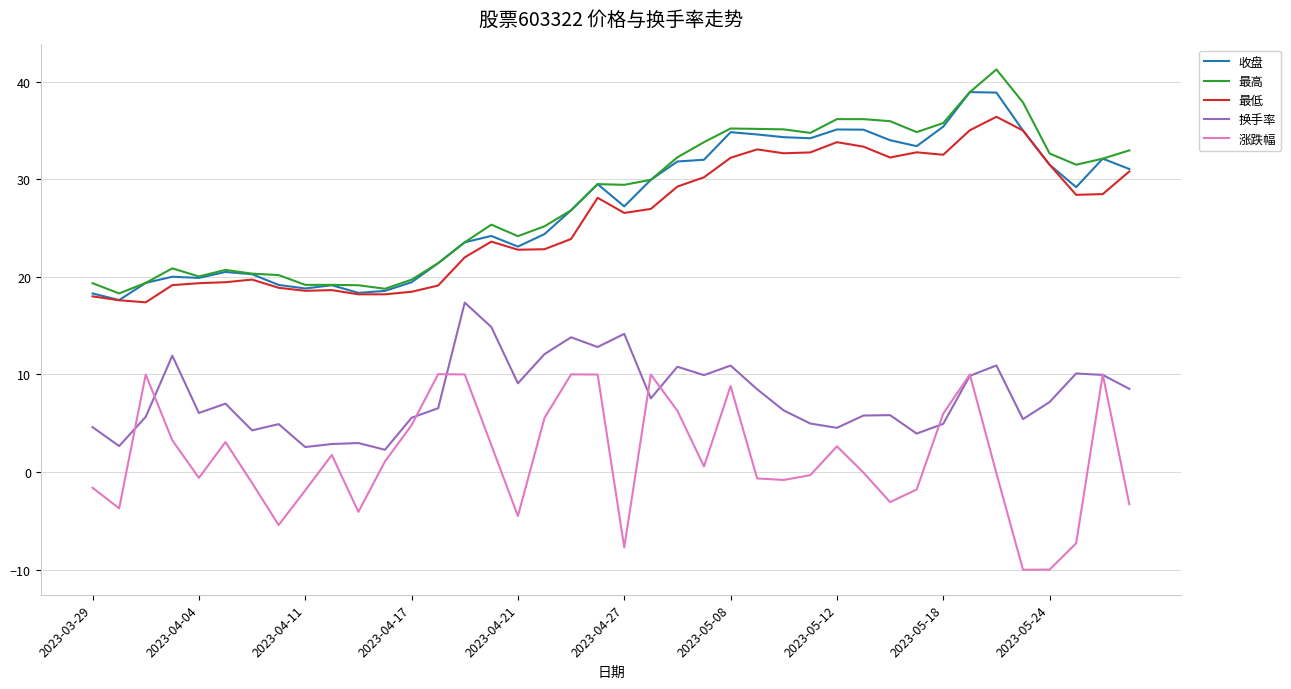

What are all the series names shown in the legend?

收盘, 最高, 最低, 换手率, 涨跌幅